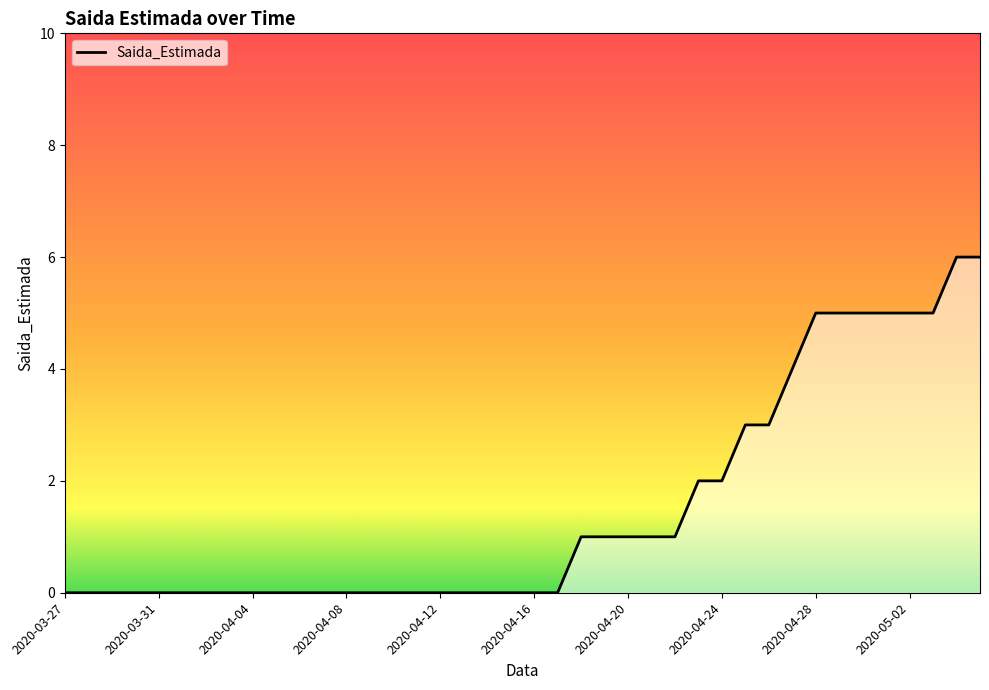

What is the difference between the maximum and minimum values?

6